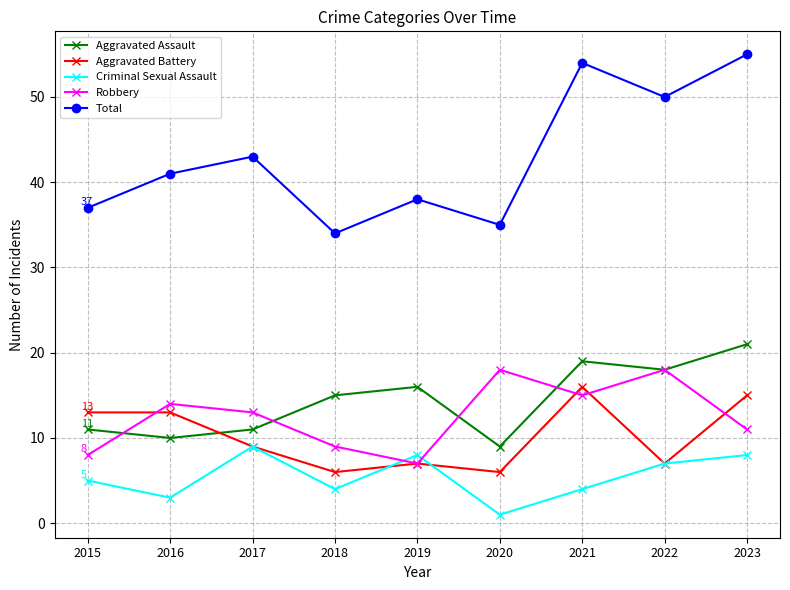

In Total, how many points are lower than both neighbors (excluding endpoints)?

3